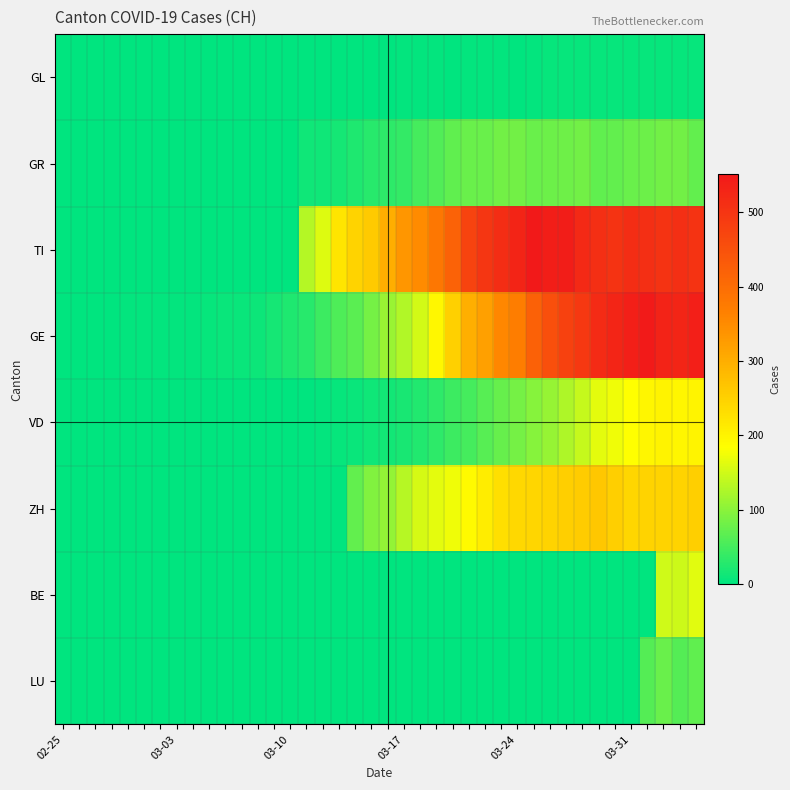

At which category does the chart reach its peak across all series?

29